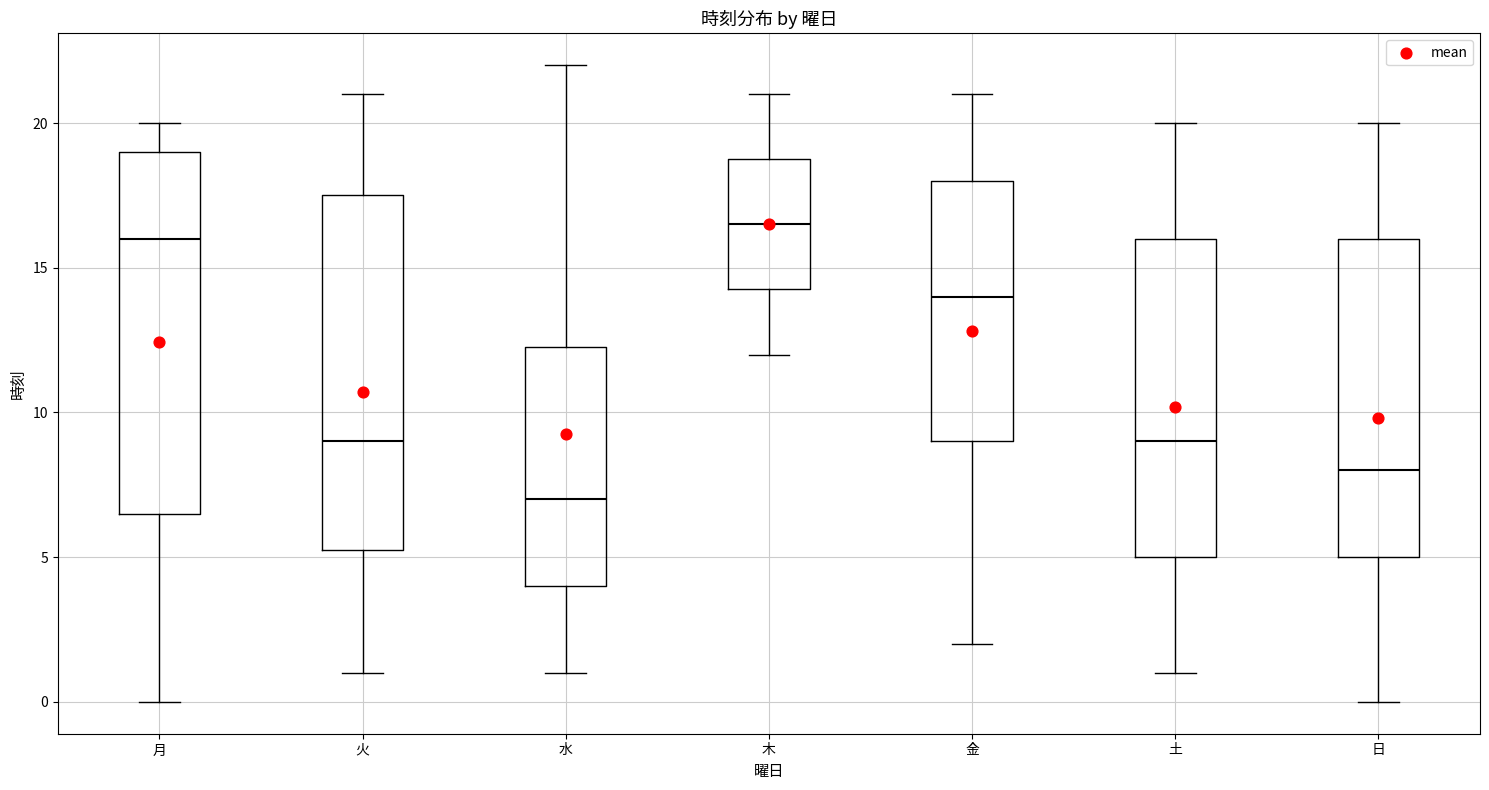

Reading left to right, transcribe this box plot: for each box, give where its median line is, the range the box spans, and where its two whiskers end, as read against the y-axis. The values are not printed on the chart, so give them approximately, as read against the axis.

月: median 16.0, box 6.5 to 19.0, whiskers 0.0 to 20.0
火: median 9.0, box 5.5 to 17.5, whiskers 1.0 to 21.0
水: median 7.0, box 4.0 to 12.5, whiskers 1.0 to 22.0
木: median 16.5, box 14.5 to 19.0, whiskers 12.0 to 21.0
金: median 14.0, box 9.0 to 18.0, whiskers 2.0 to 21.0
土: median 9.0, box 5.0 to 16.0, whiskers 1.0 to 20.0
日: median 8.0, box 5.0 to 16.0, whiskers 0.0 to 20.0